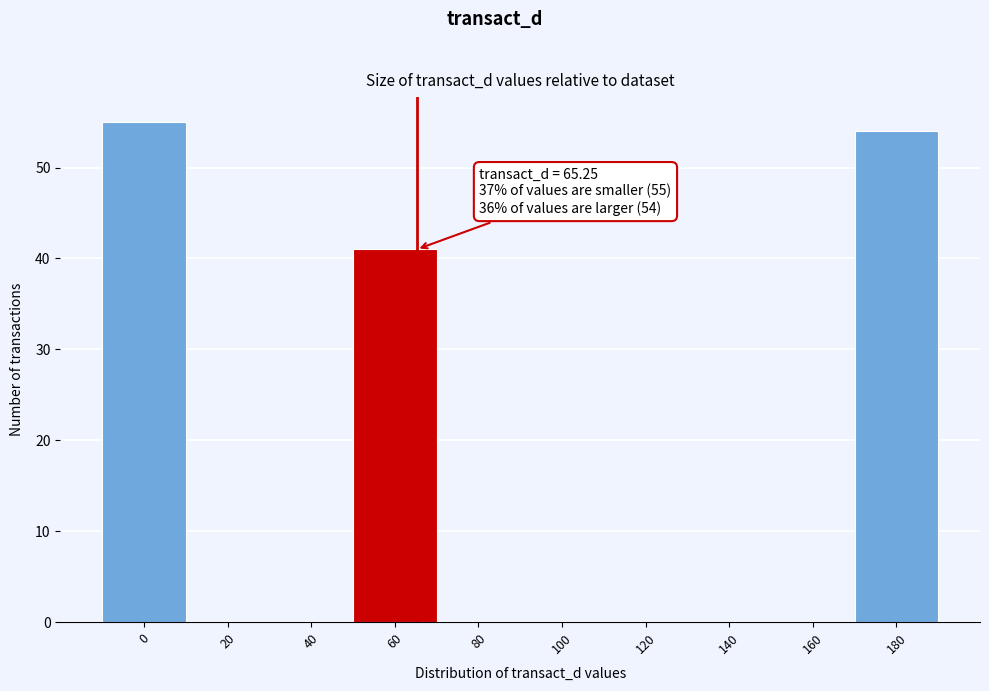

Over which range of the x-axis is the bar tallest?

-10 to 10